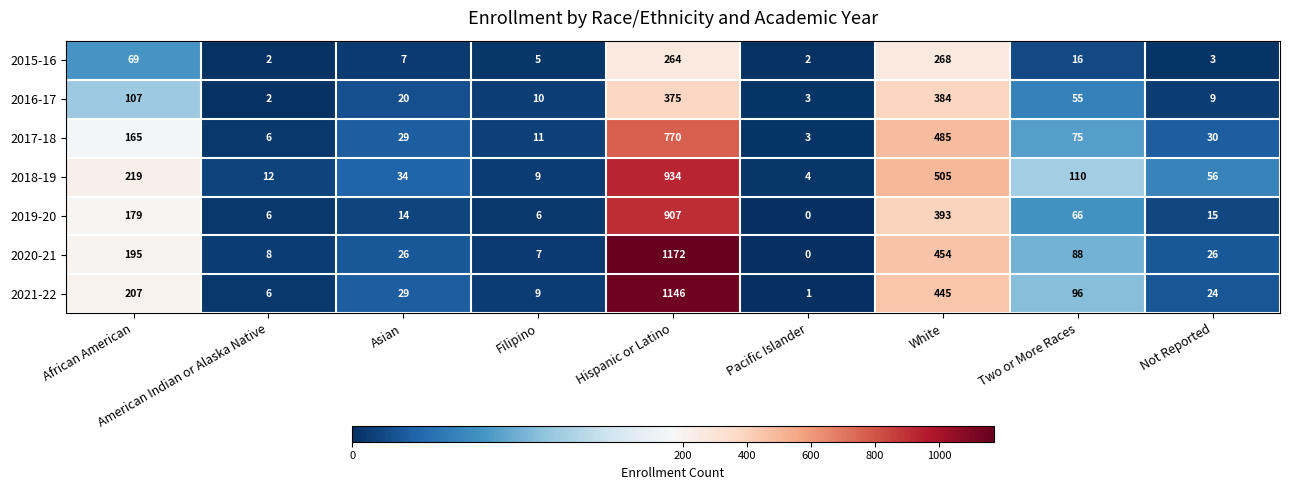

Rank the series by their maximum value, from lowest to highest.

2015-16, 2016-17, 2017-18, 2019-20, 2018-19, 2021-22, 2020-21